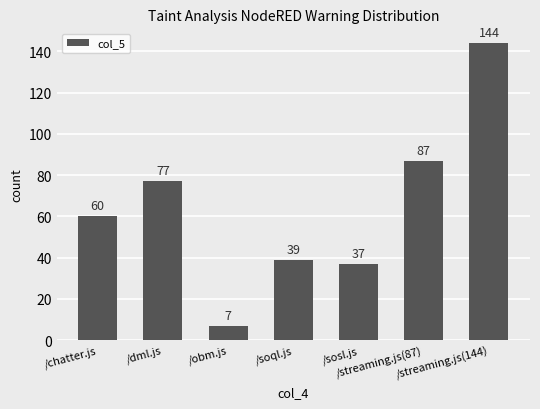

Which category has the lowest value across all series?

/obm.js